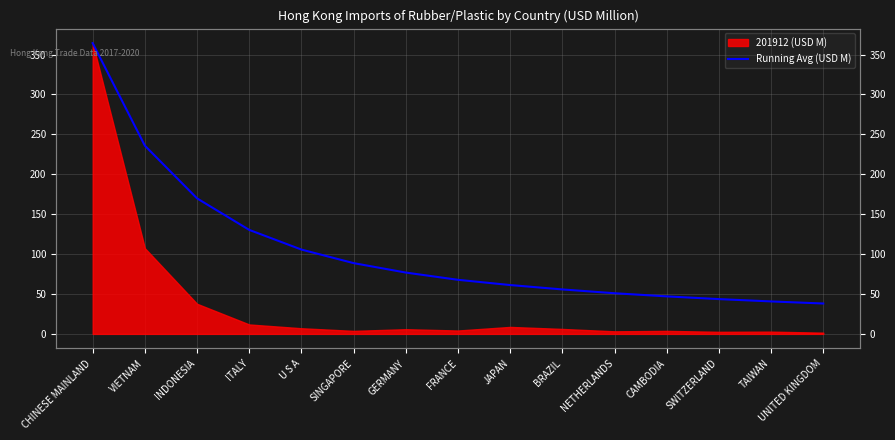

Which has a higher value, SWITZERLAND or TAIWAN?

SWITZERLAND